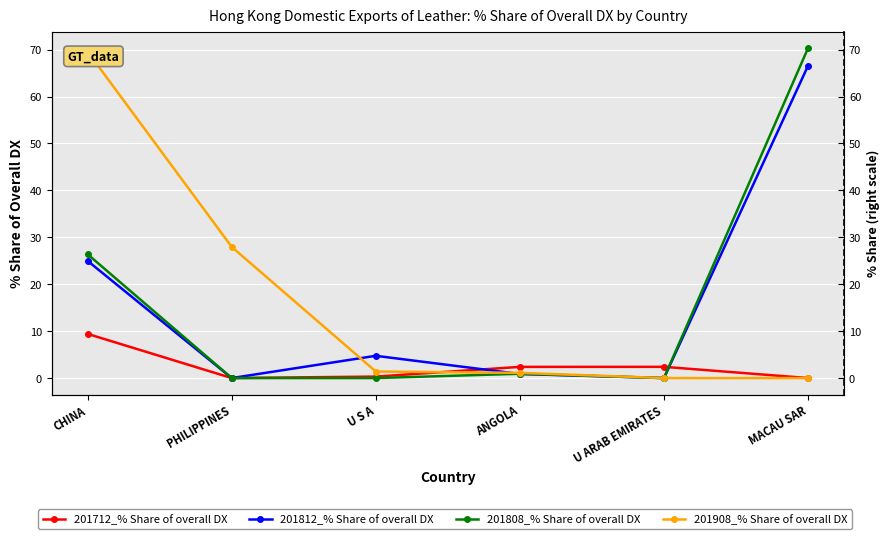

Where is the first local maximum for 201712_% Share of overall DX?

U ARAB EMIRATES